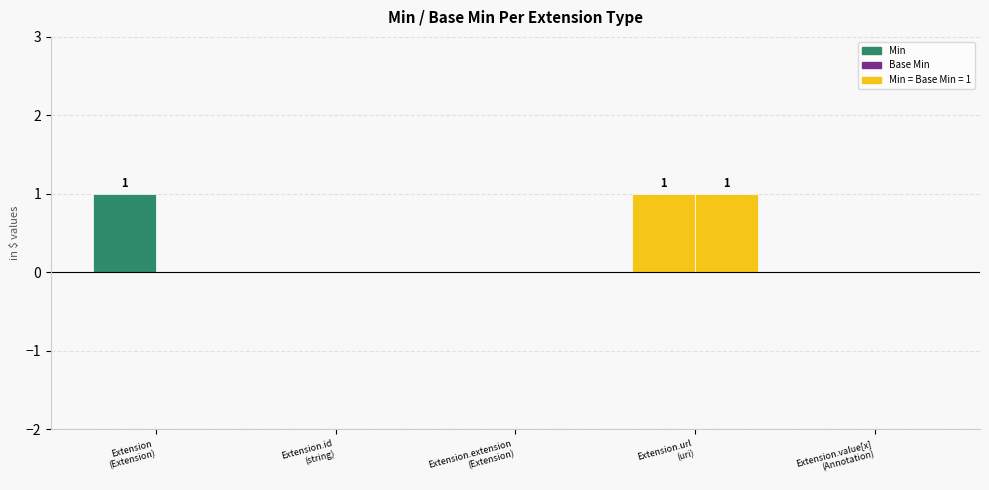

Reading left to right, transcribe all the data shown in this chart.

Min: Extension
(Extension)=1	Extension.id
(string)=0	Extension.extension
(Extension)=0	Extension.url
(uri)=1	Extension.value[x]
(Annotation)=0
Base Min: Extension
(Extension)=0	Extension.id
(string)=0	Extension.extension
(Extension)=0	Extension.url
(uri)=1	Extension.value[x]
(Annotation)=0